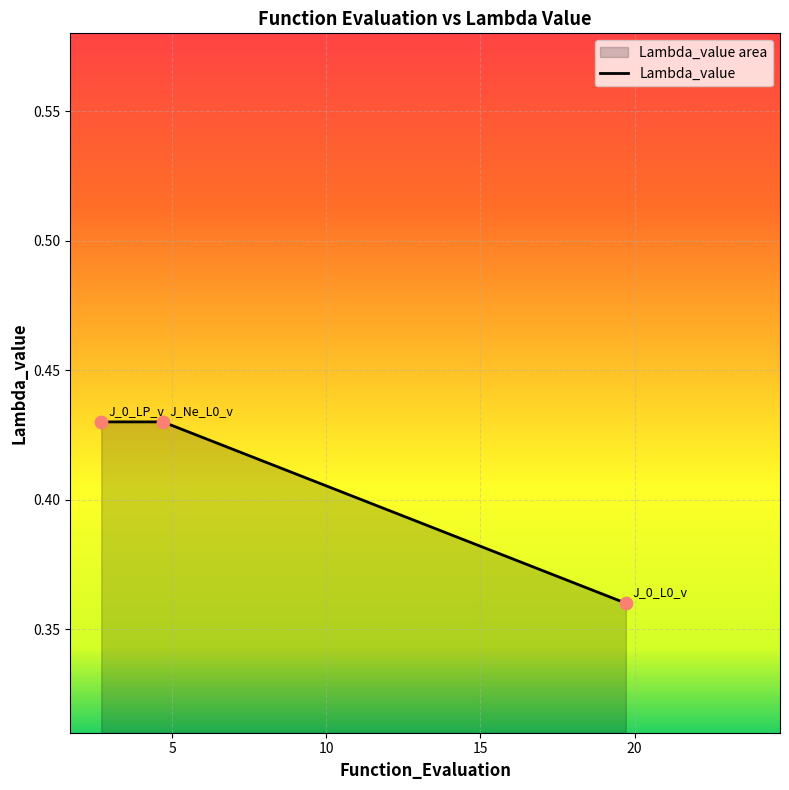

Count the values in the range 0 to 1.

3